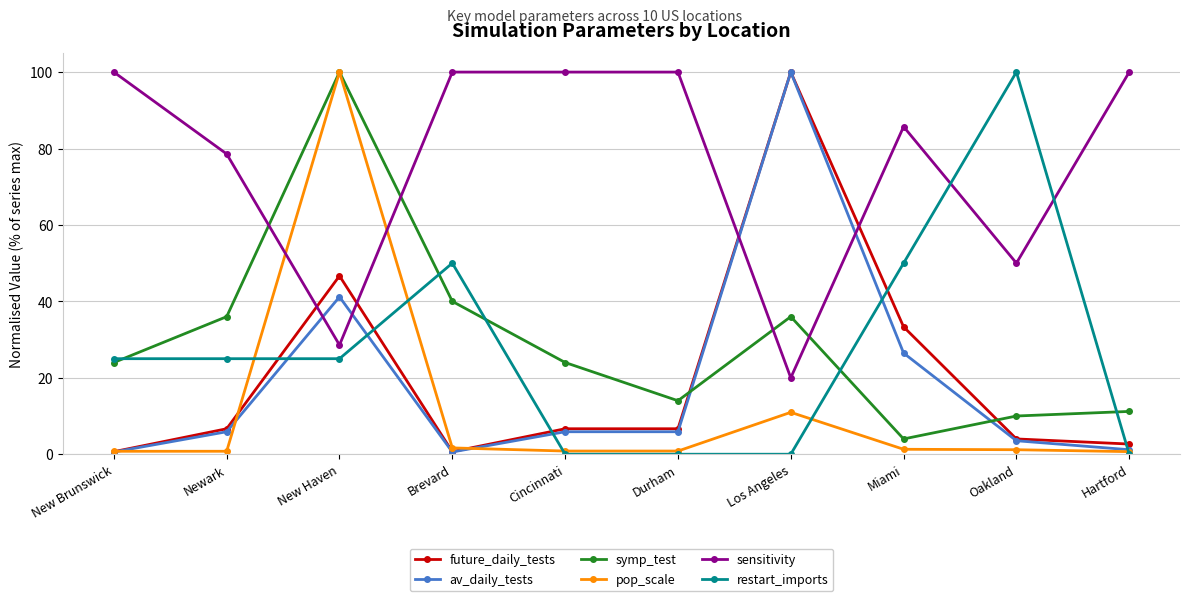

At how many categories does at least one series exceed 67?

10